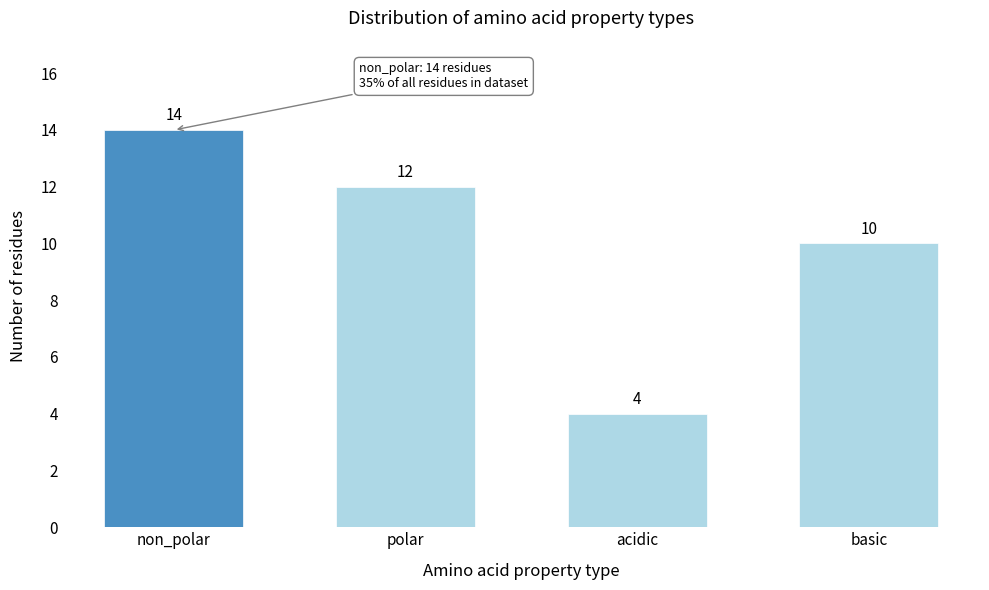

Reading right to left, list all the values displayed in this chart.

basic=10	acidic=4	polar=12	non_polar=14